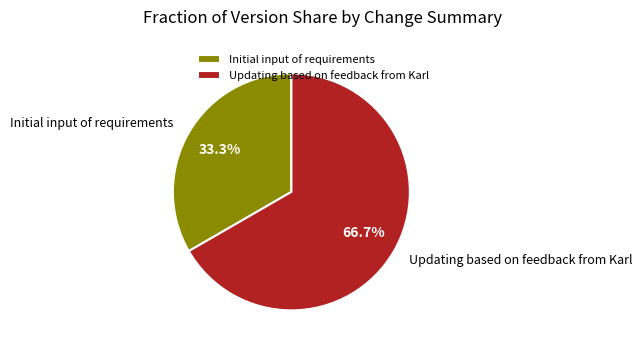

Between Initial input of requirements and Updating based on feedback from Karl, which is larger?

Updating based on feedback from Karl